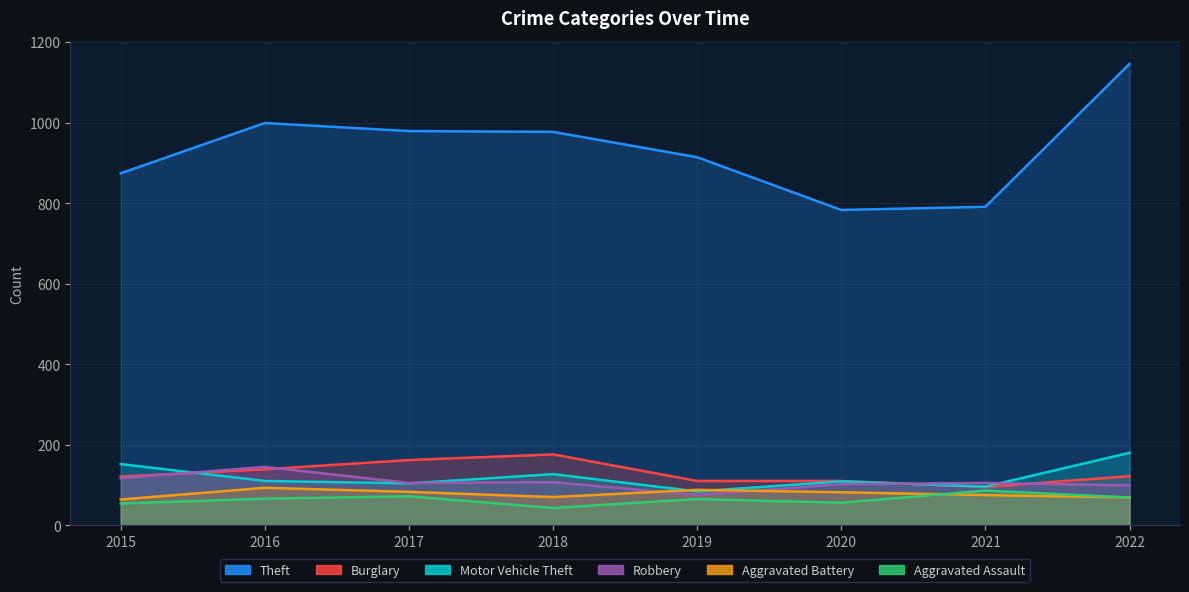

How many categories are shown in the chart?

8